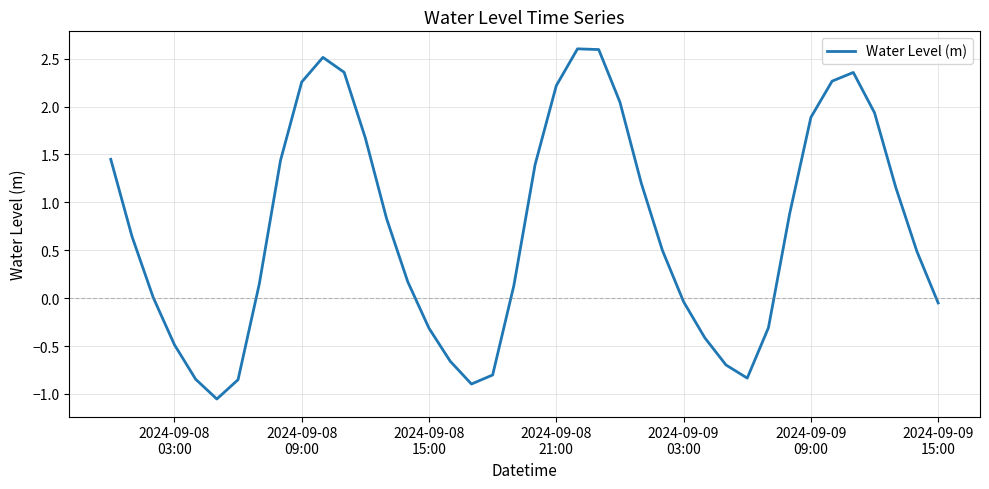

Does the chart have visible grid lines?

Yes